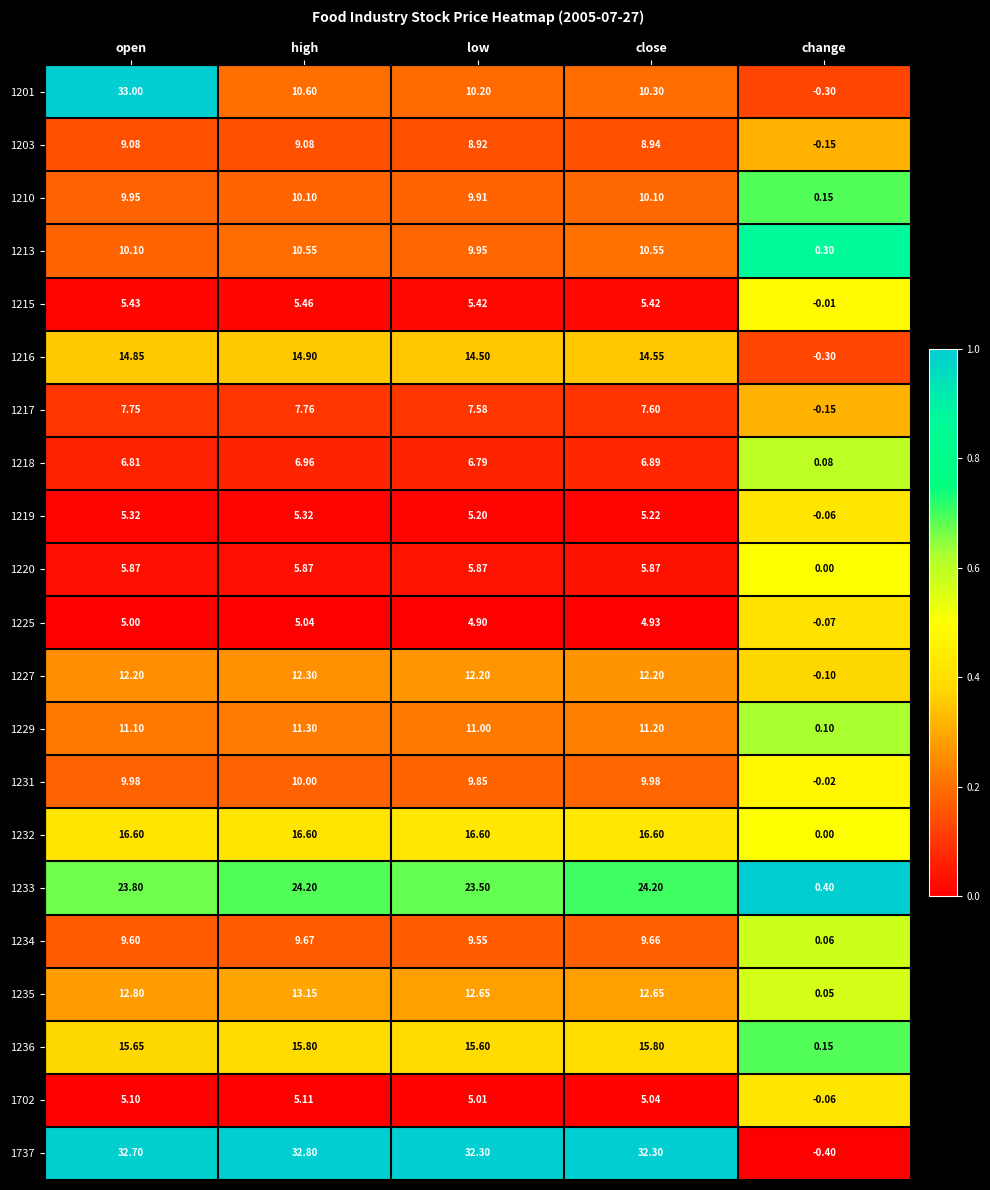

Which category has the highest value in the 1216 series?

high